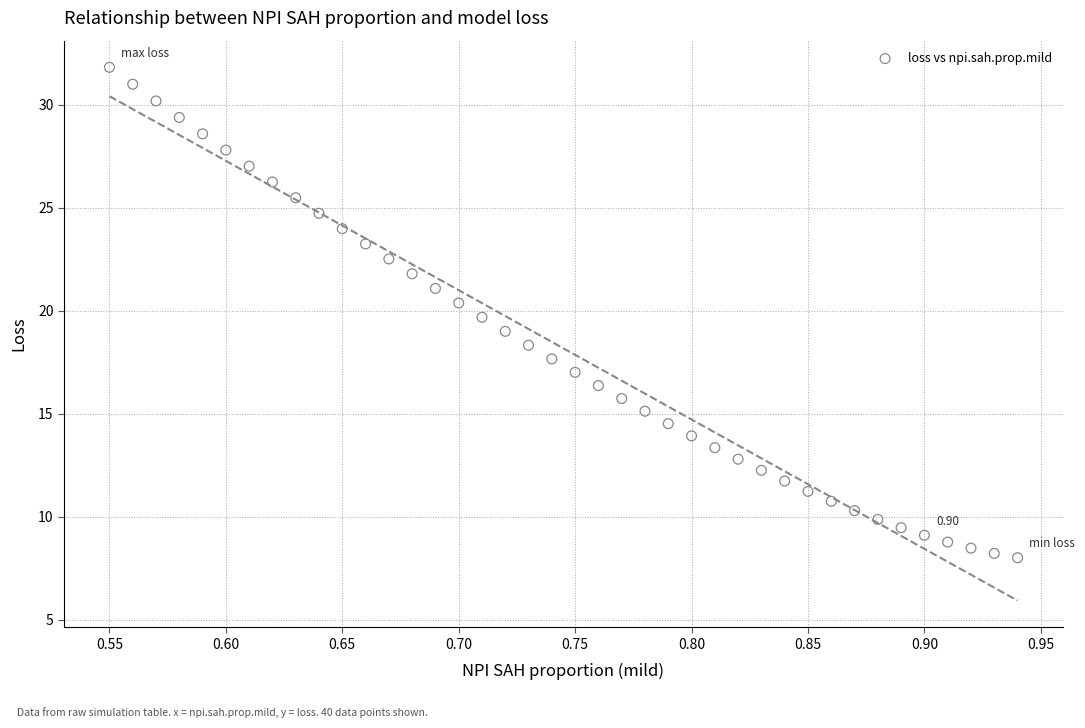

What is the range of Y values (max minus min)?

23.8